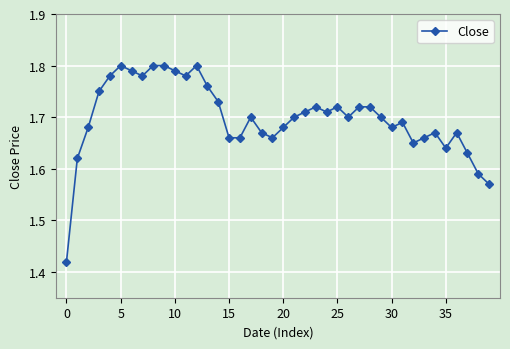

Count the number of data series in this chart.

1